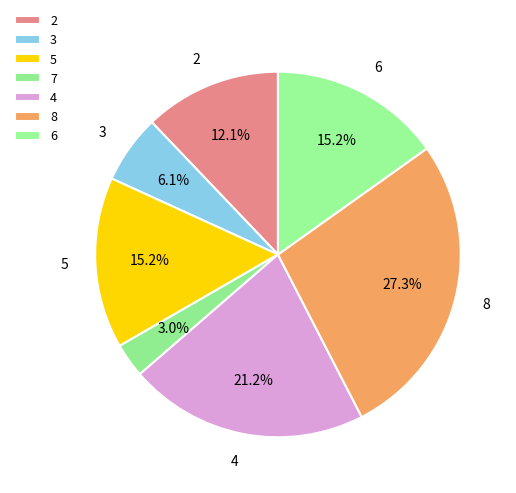

Is the sum of 6 and 8 greater than half?

No